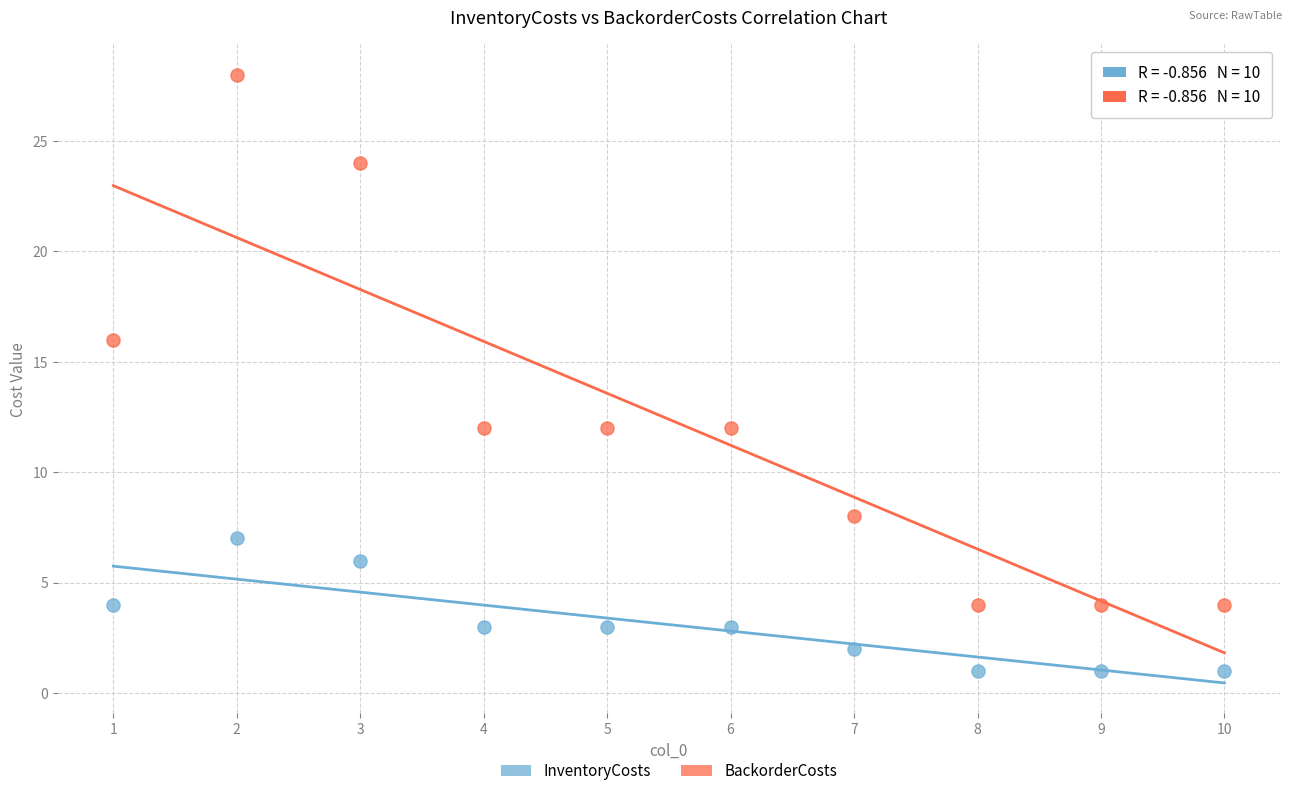

What are all the series names shown in the legend?

InventoryCosts, BackorderCosts